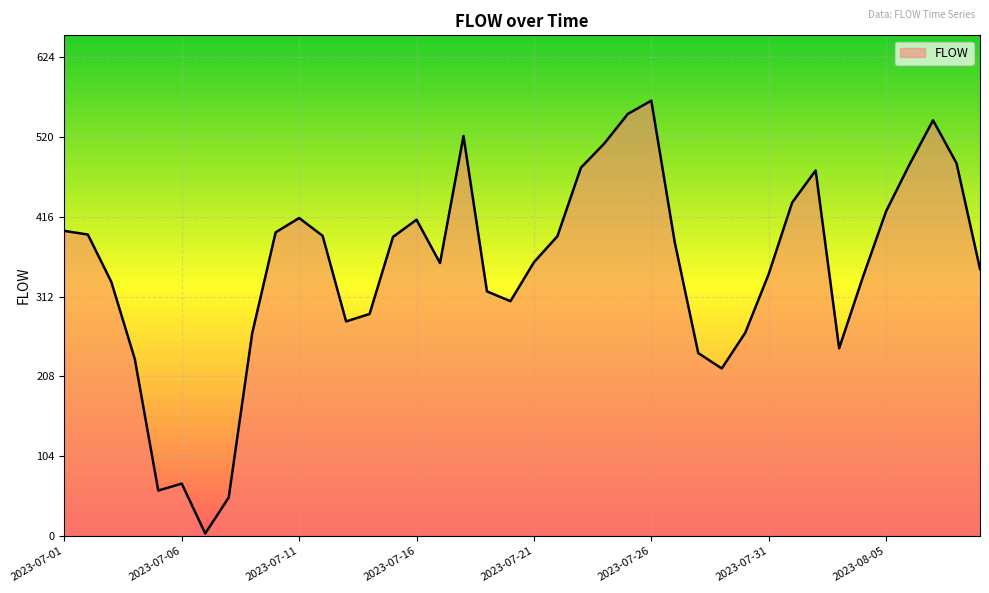

What is the difference between the maximum and minimum values?

563.8